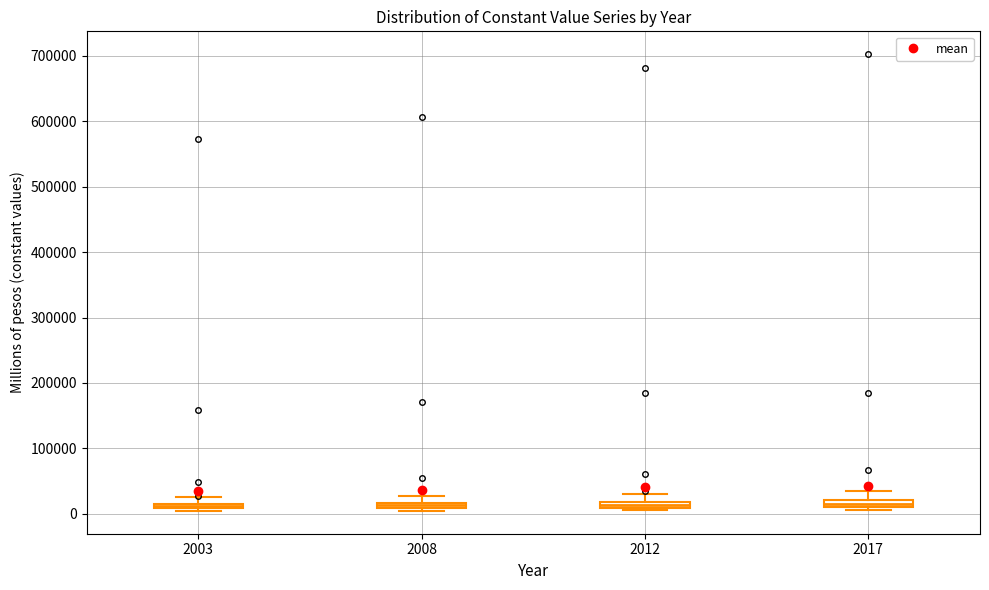

Where is the lower edge of the box at x = 2003 on the y-axis? The values are not printed on the chart, so give them approximately, as read against the axis.

10000